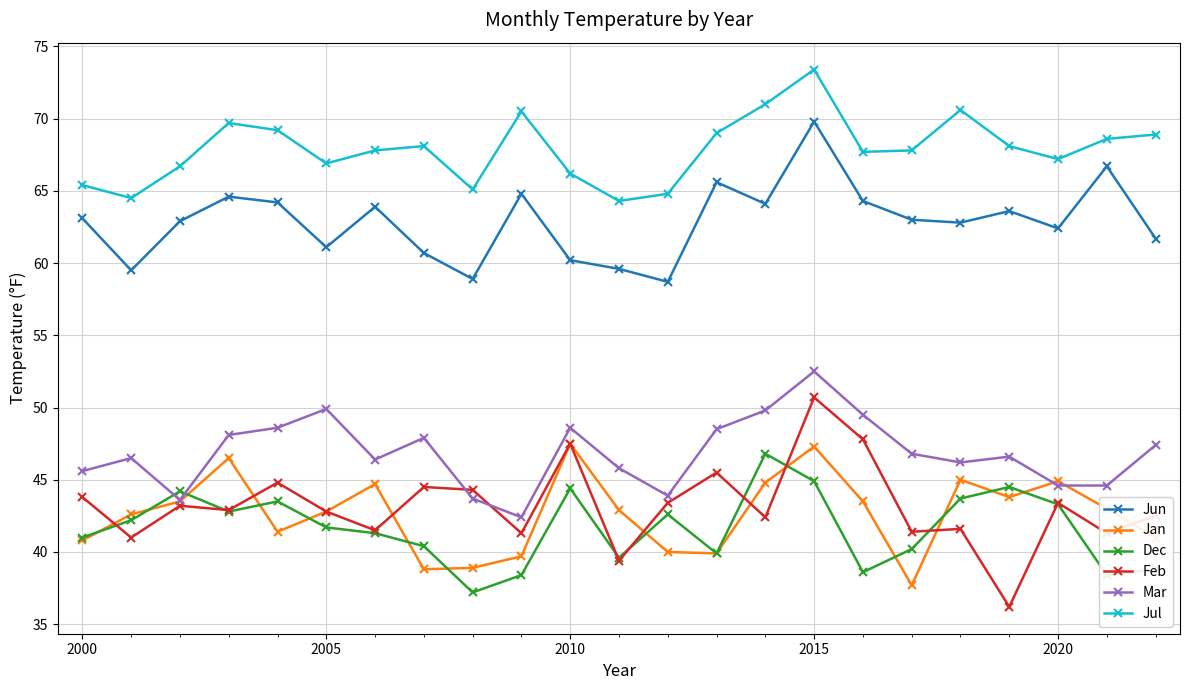

Which series has the widest spread of values?

Feb